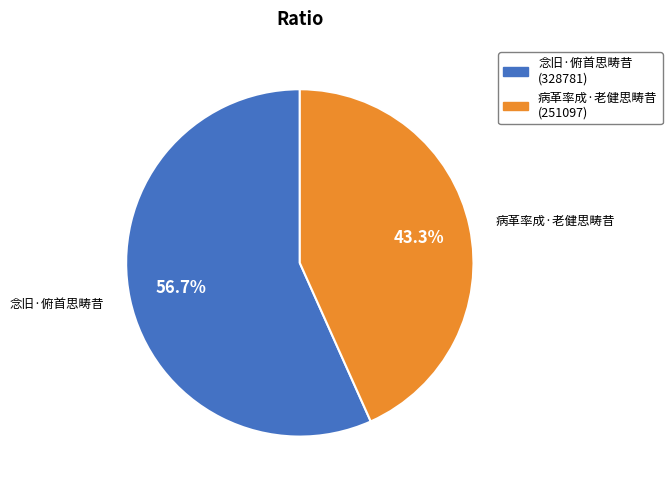

What is the smallest slice in the pie chart?

病革率成·老健思畴昔